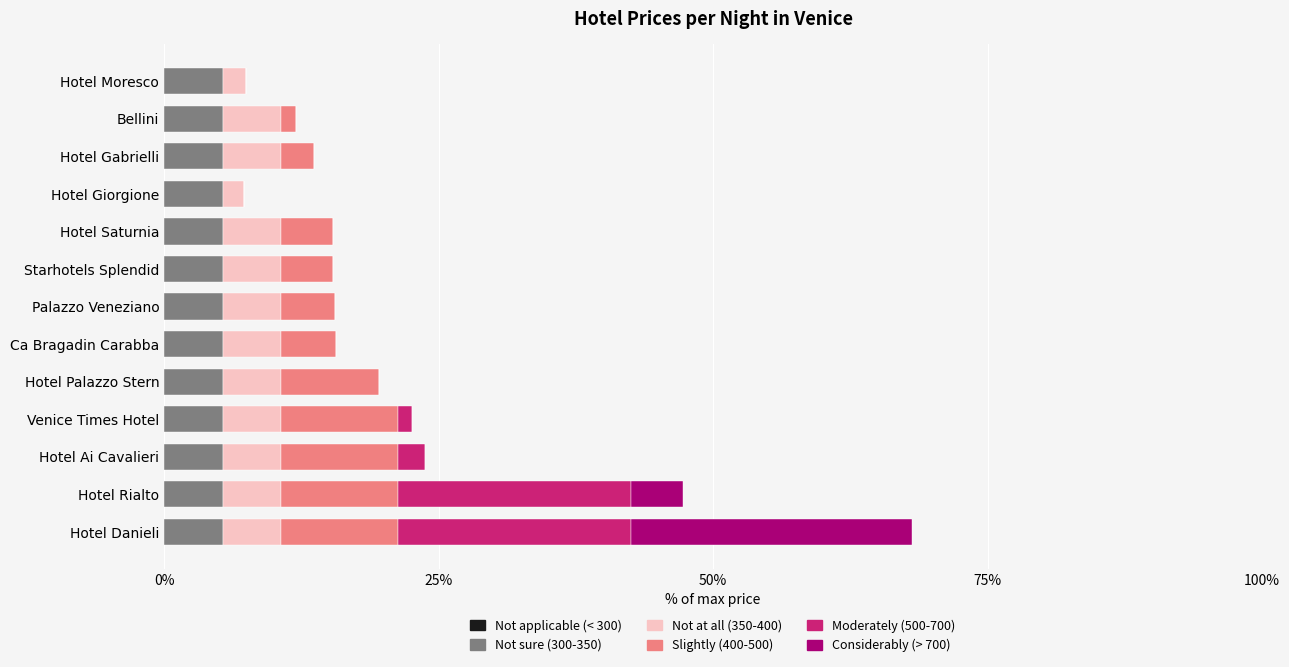

How many data points does each series have?

13